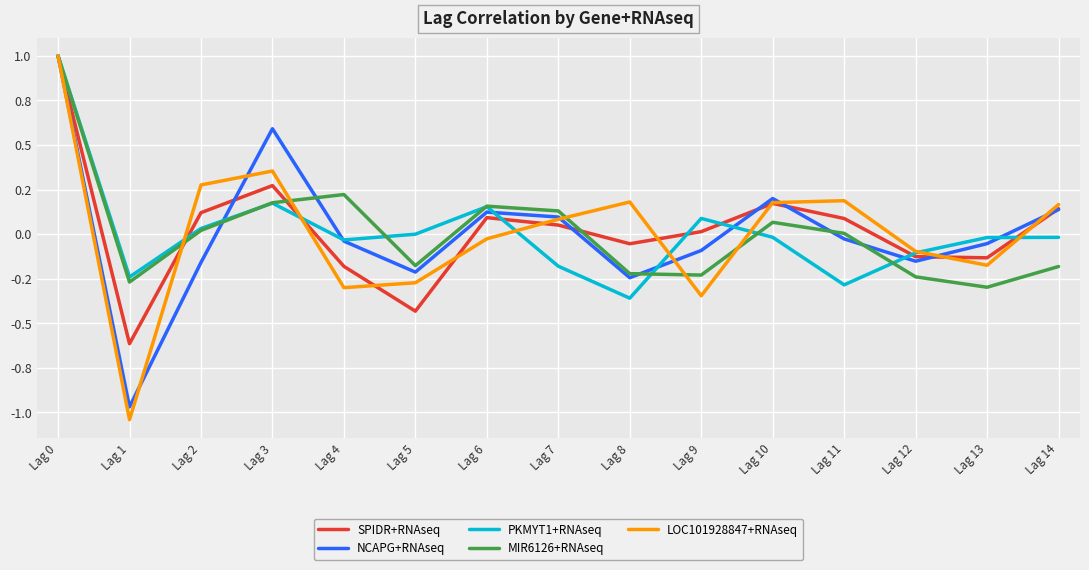

What are all the series names shown in the legend?

SPIDR+RNAseq, NCAPG+RNAseq, PKMYT1+RNAseq, MIR6126+RNAseq, LOC101928847+RNAseq